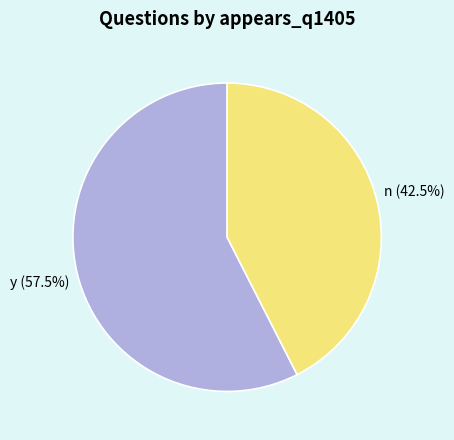

Does y represent more than half of the total?

Yes